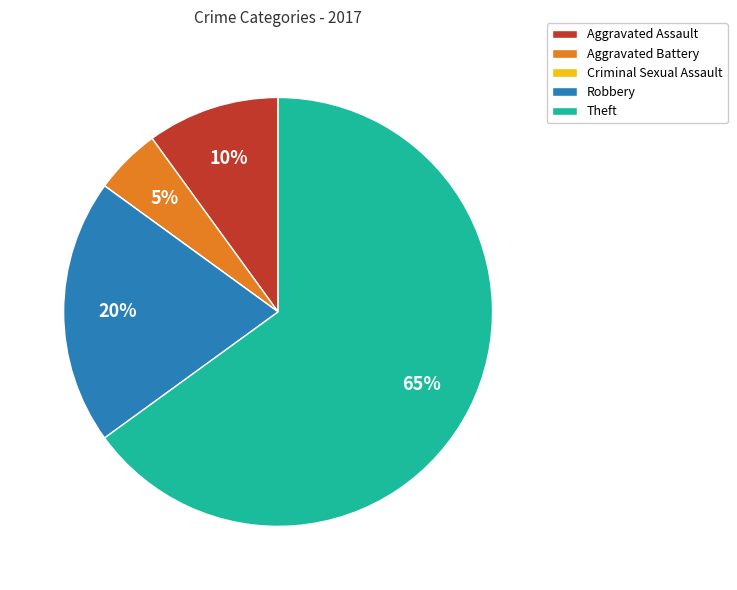

What is the ratio of the value at Aggravated Assault to the value at Aggravated Battery?

2.0